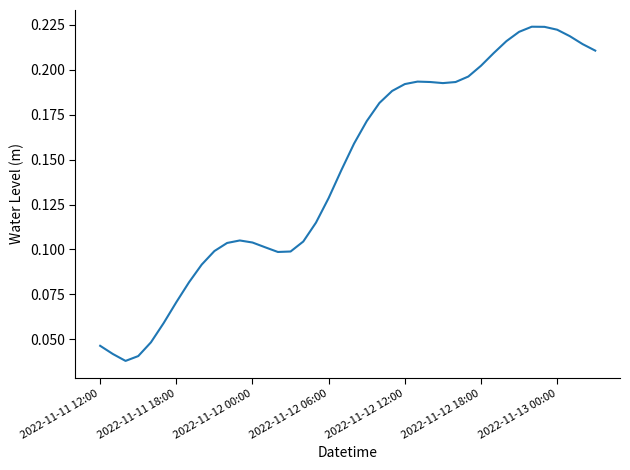

How many lines are shown in the chart?

1